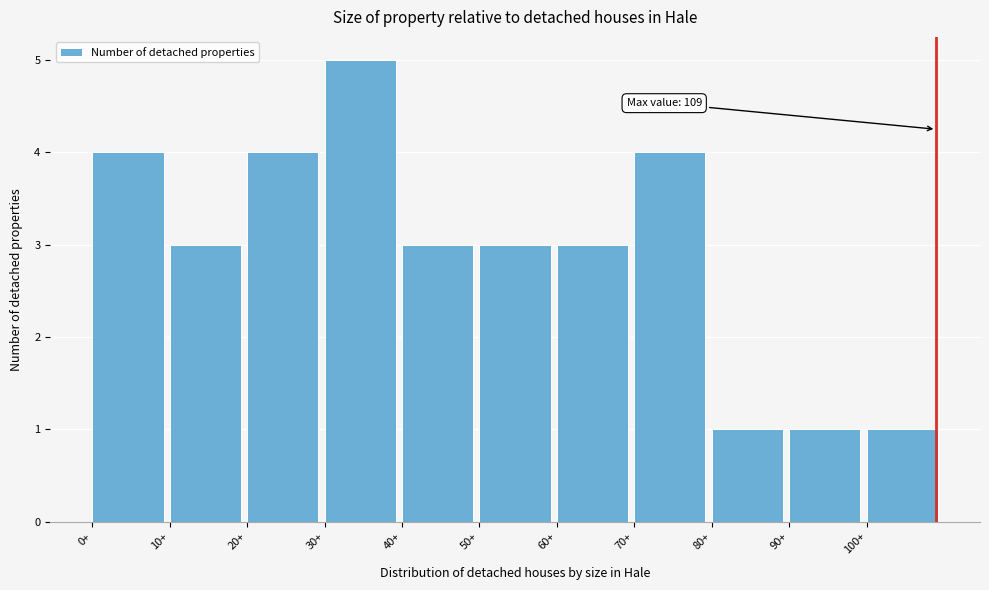

Which range on the x-axis has the tallest bar?

30 to 40